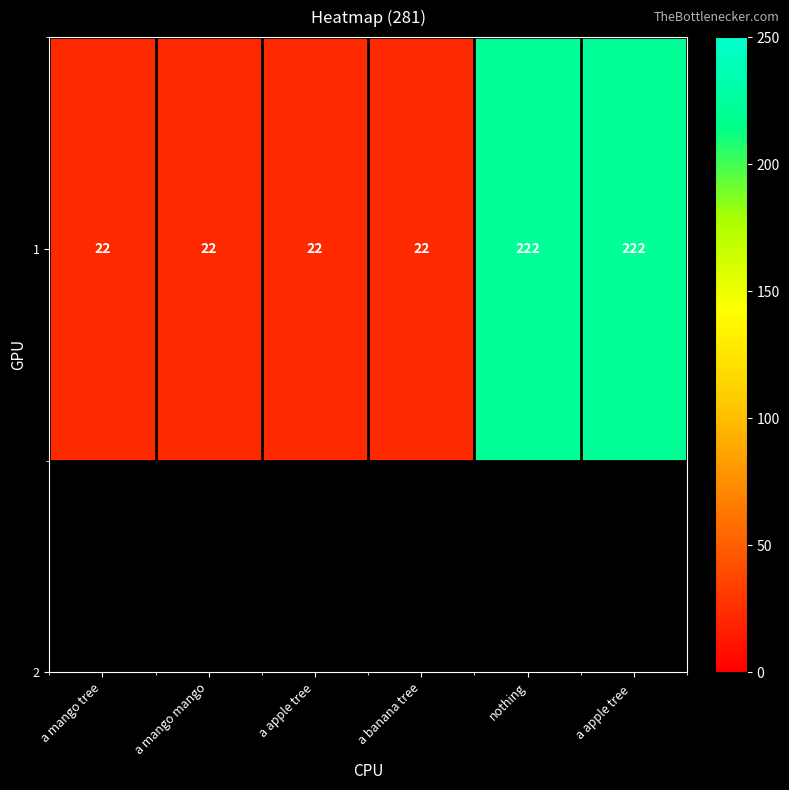

Where is the data nearest to the value 122?

a mango tree